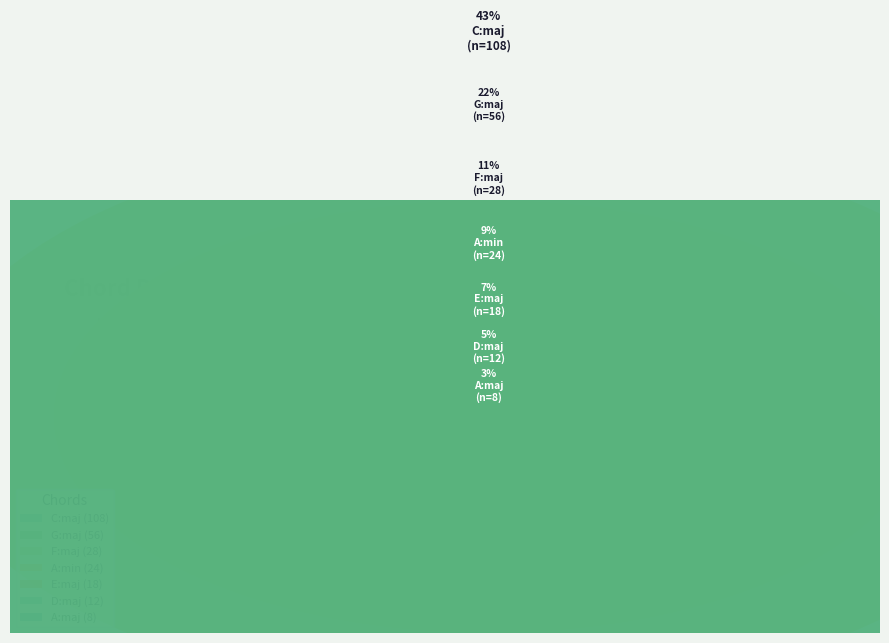

How many slices are in this pie chart?

7